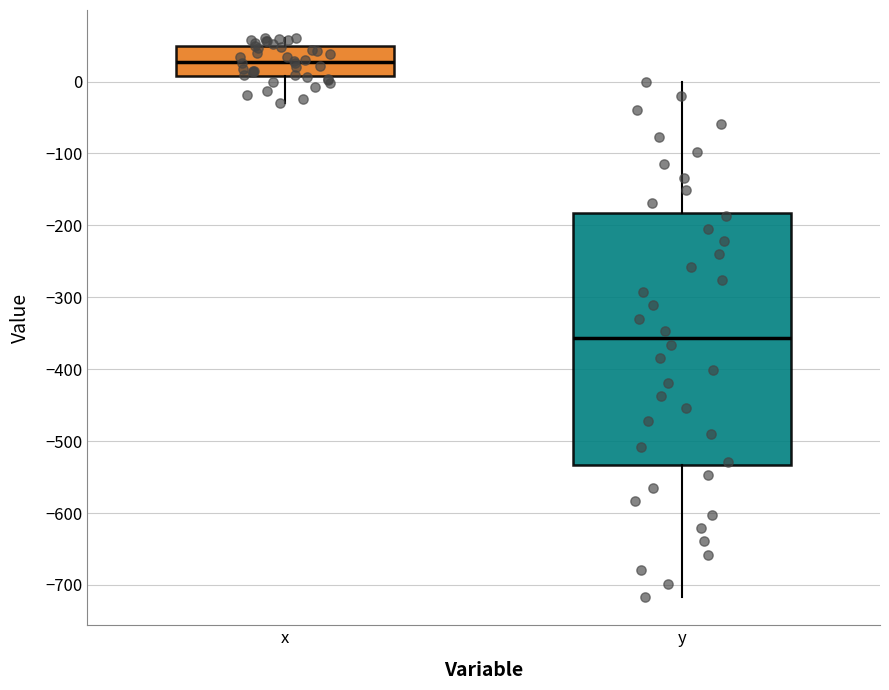

Reading left to right, transcribe this box plot: for each box, give where its median line is, the range the box spans, and where its two whiskers end, as read against the y-axis. The values are not printed on the chart, so give them approximately, as read against the axis.

x: median 30, box 10 to 50, whiskers -30 to 60
y: median -360, box -530 to -180, whiskers -720 to 0